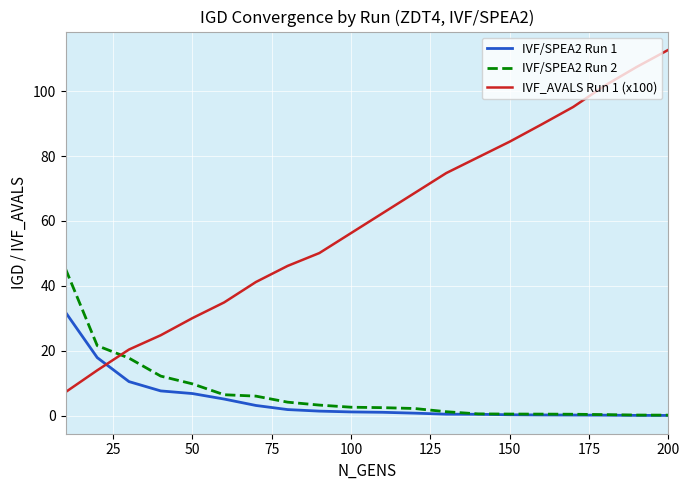

What is the lowest value of the IVF_AVALS Run 1 (x100) series?

7.3